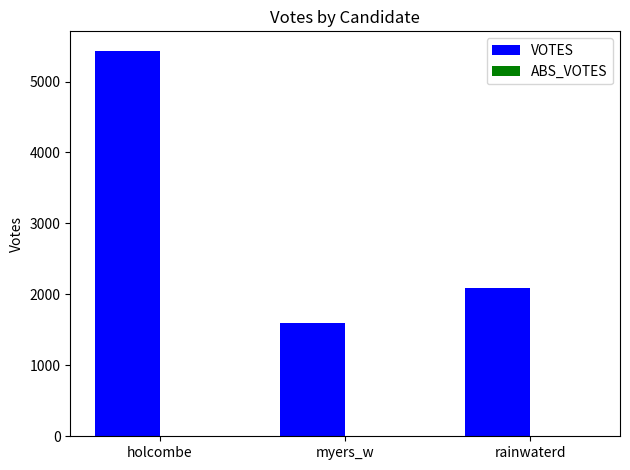

Read the value at myers_w, to the nearest 50.

1600